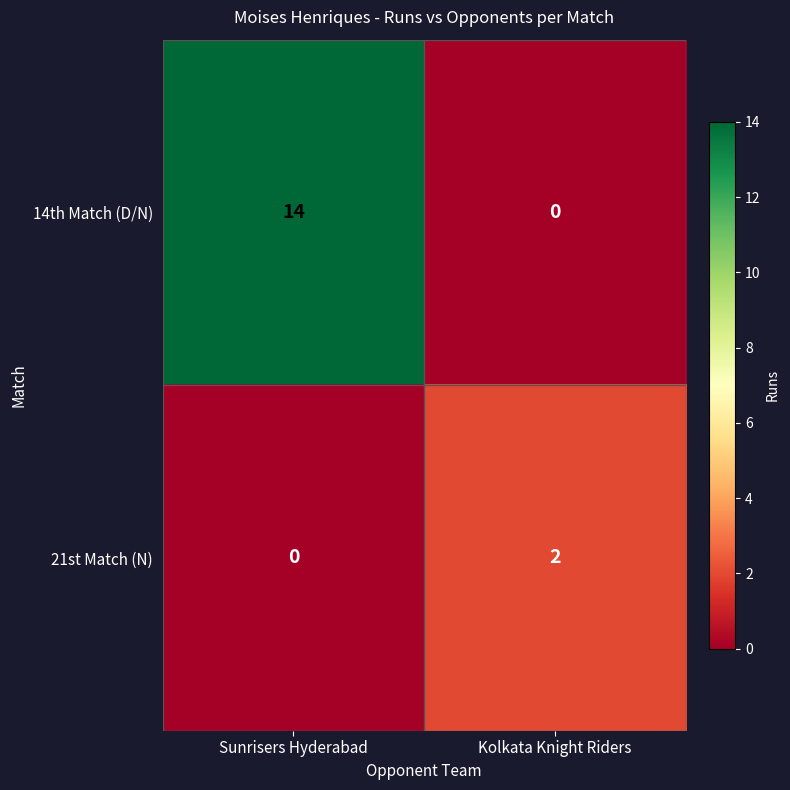

Reading left to right, extract all data points from this chart.

14th Match (D/N): 14	0
21st Match (N): 0	2